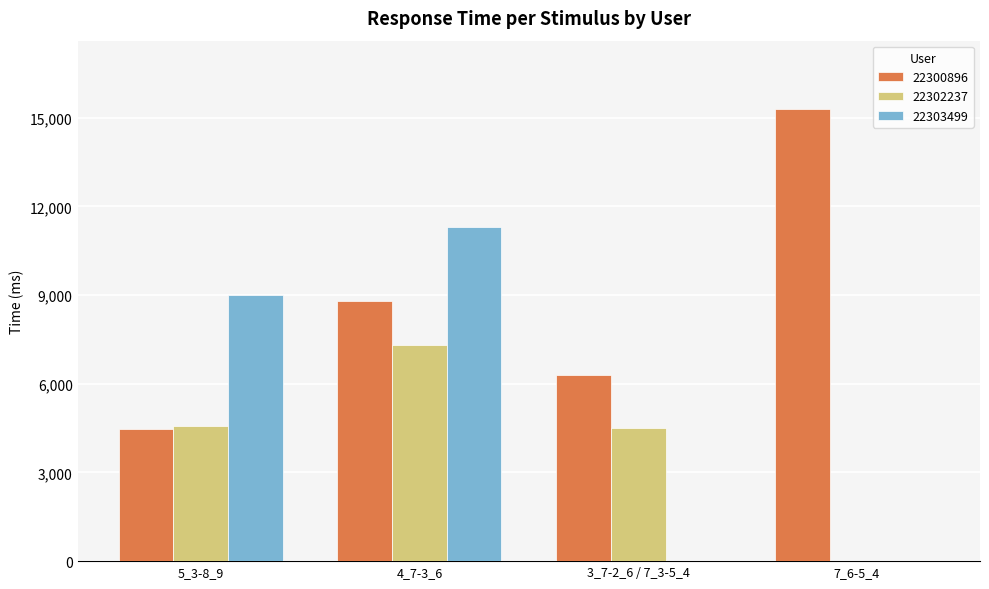

Which series has the largest total across all categories?

22300896